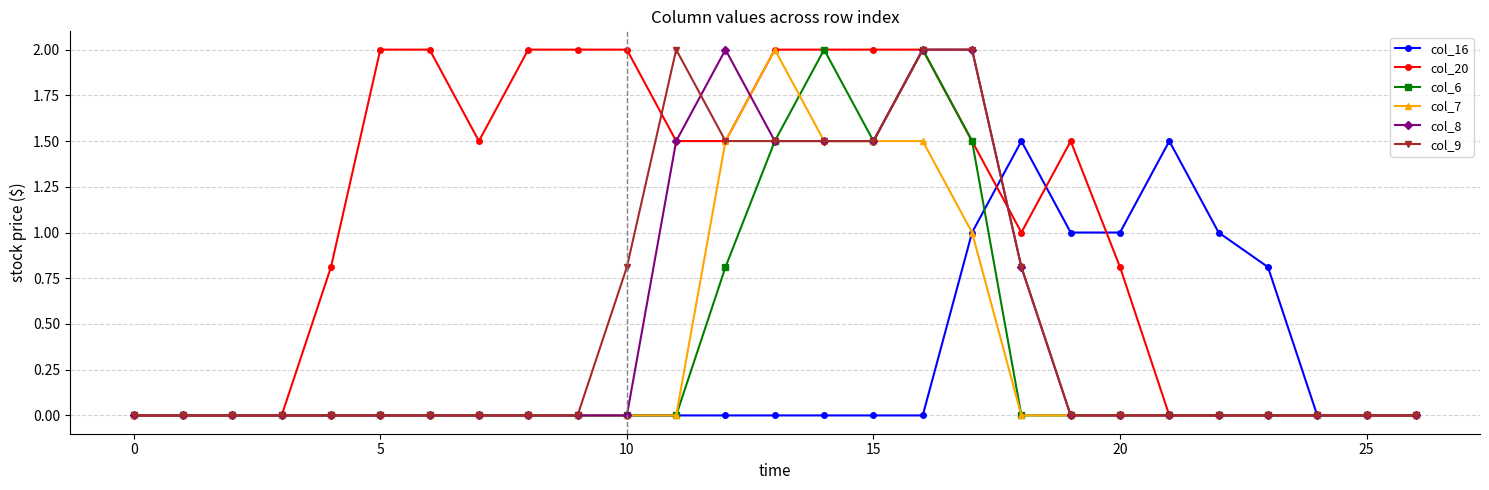

True or false: col_8 has more than 0 points higher than both neighbors.

True